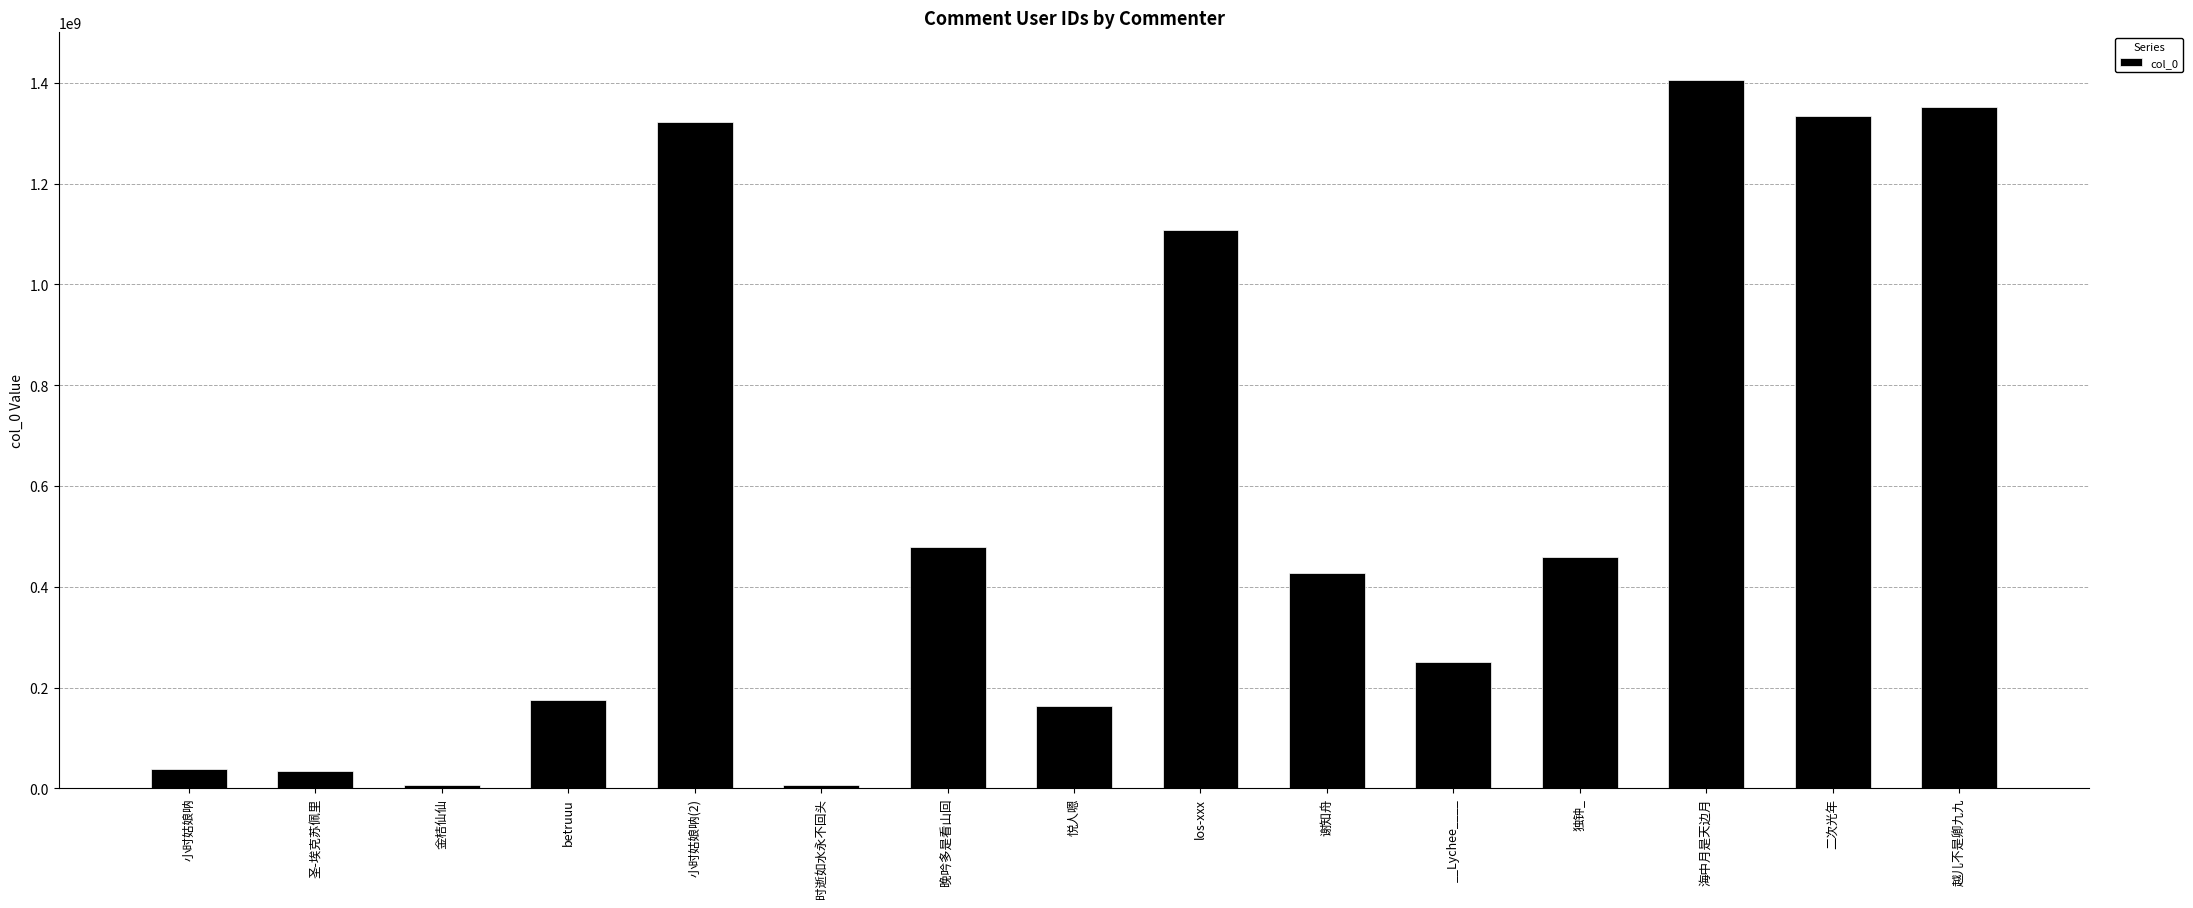

At which category does the chart reach its peak across all series?

海中月是天边月